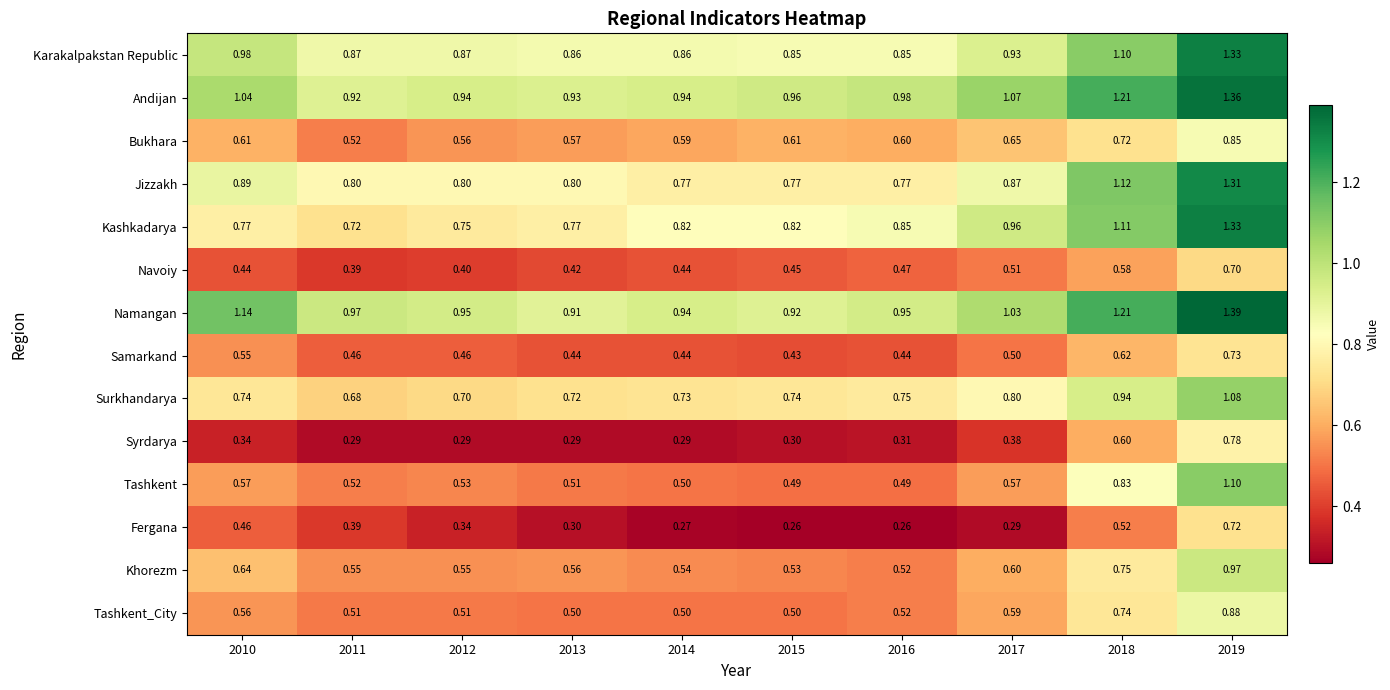

At how many categories does at least one series exceed 1?

4